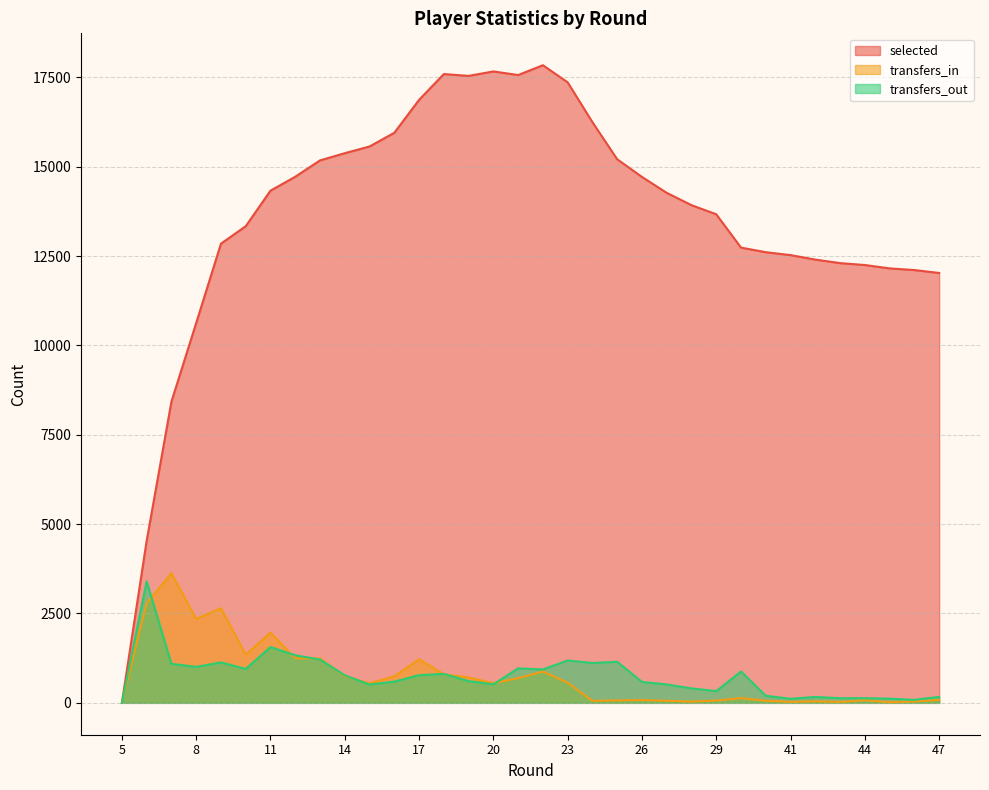

Which category has the highest value across all series?

22